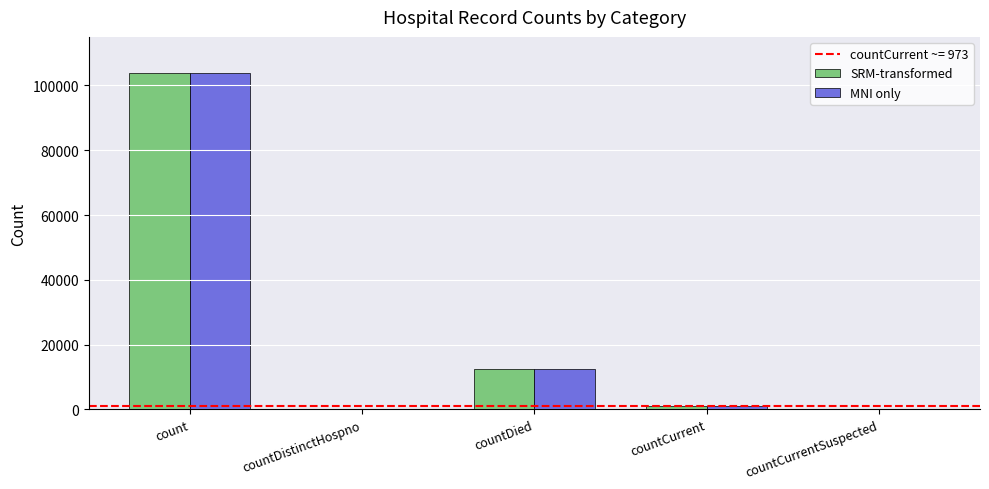

Read the MNI only value at count, to the nearest 100.

103900